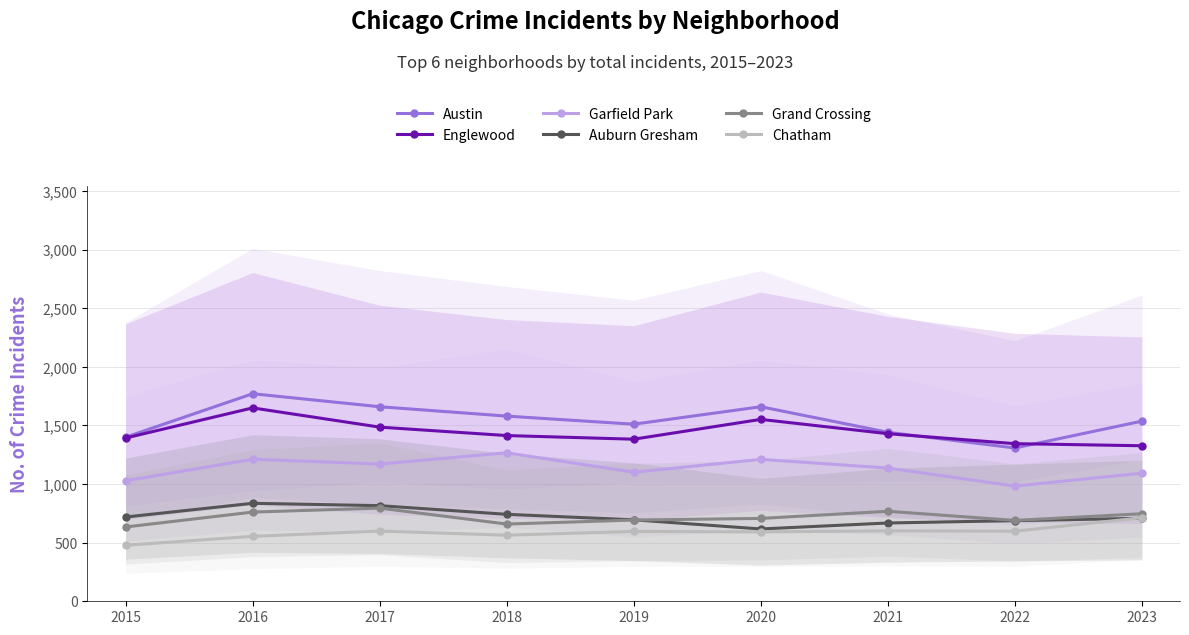

Is it true that Austin equals 2998 at 2016?

False